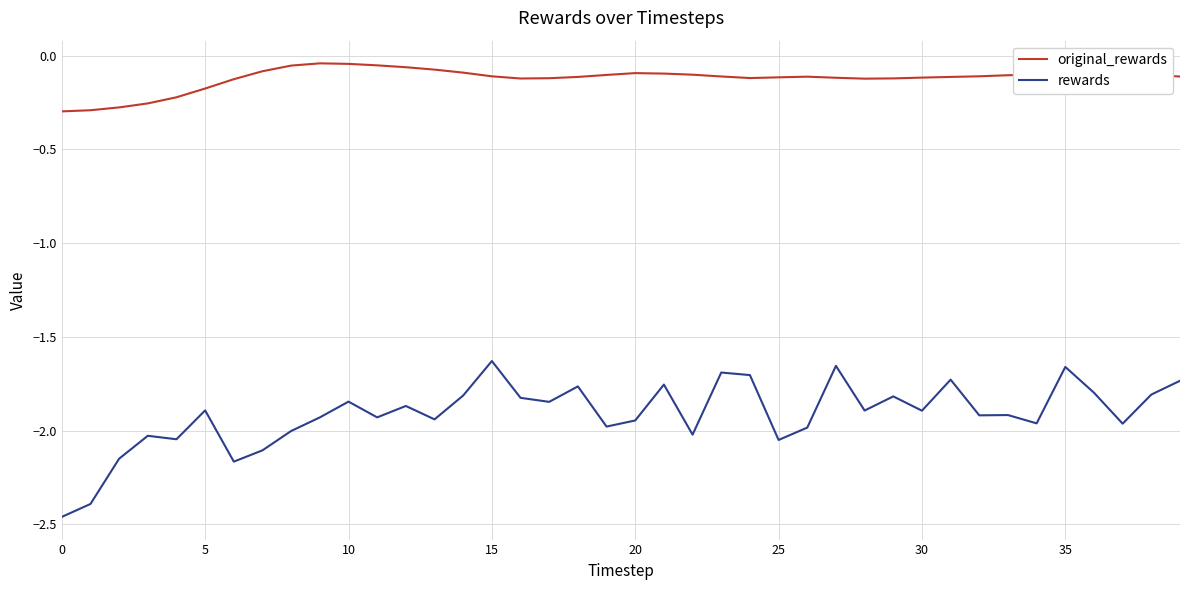

What is the difference between the second highest and second lowest values in the original_rewards series?

0.2